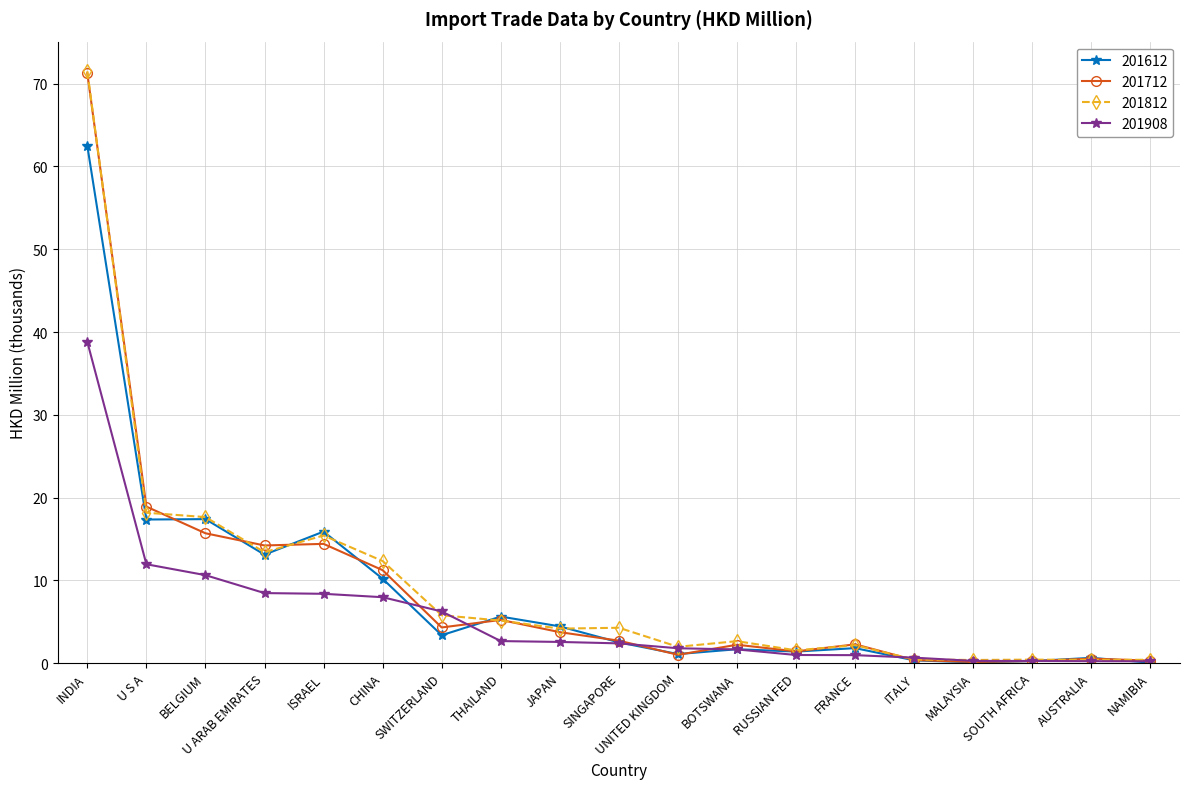

What is the difference between the second highest and second lowest values in the 201812 series?

17.8